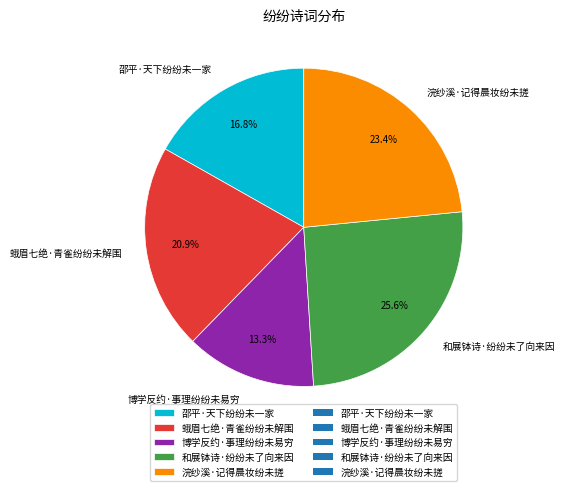

To the nearest percent, what is the difference between the 浣纱溪·记得晨妆纷未搓 and 和展钵诗·纷纷未了向来因 slice percentages?

2%